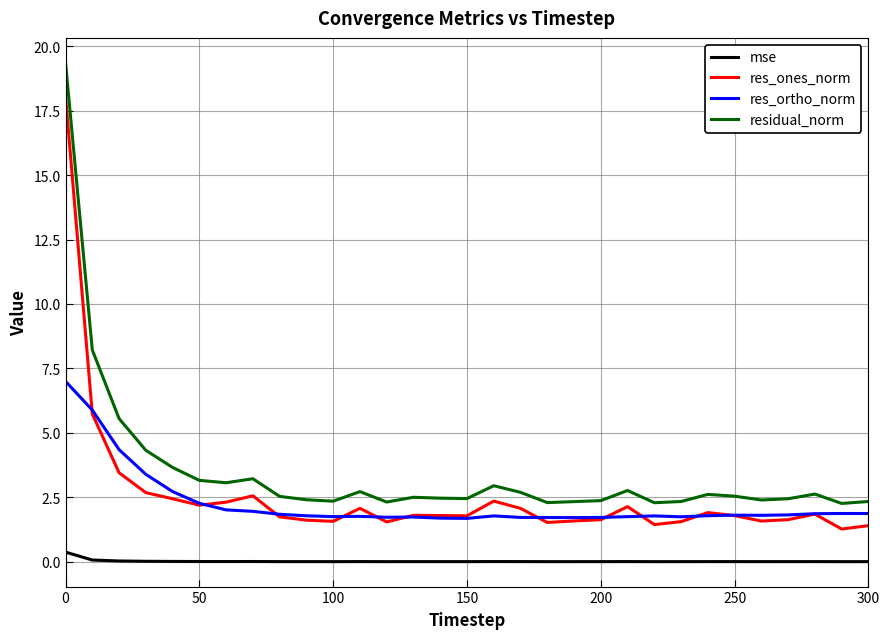

What is the highest value of the residual_norm series?

19.4